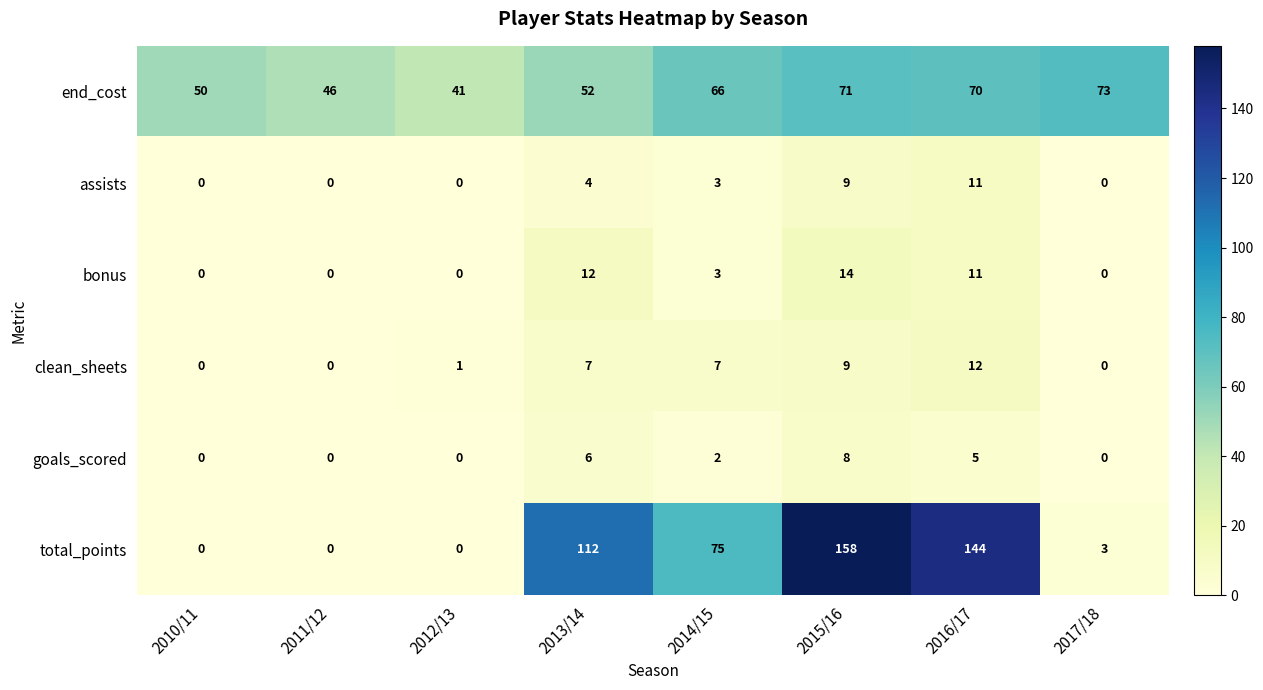

How many series are shown in this chart?

6